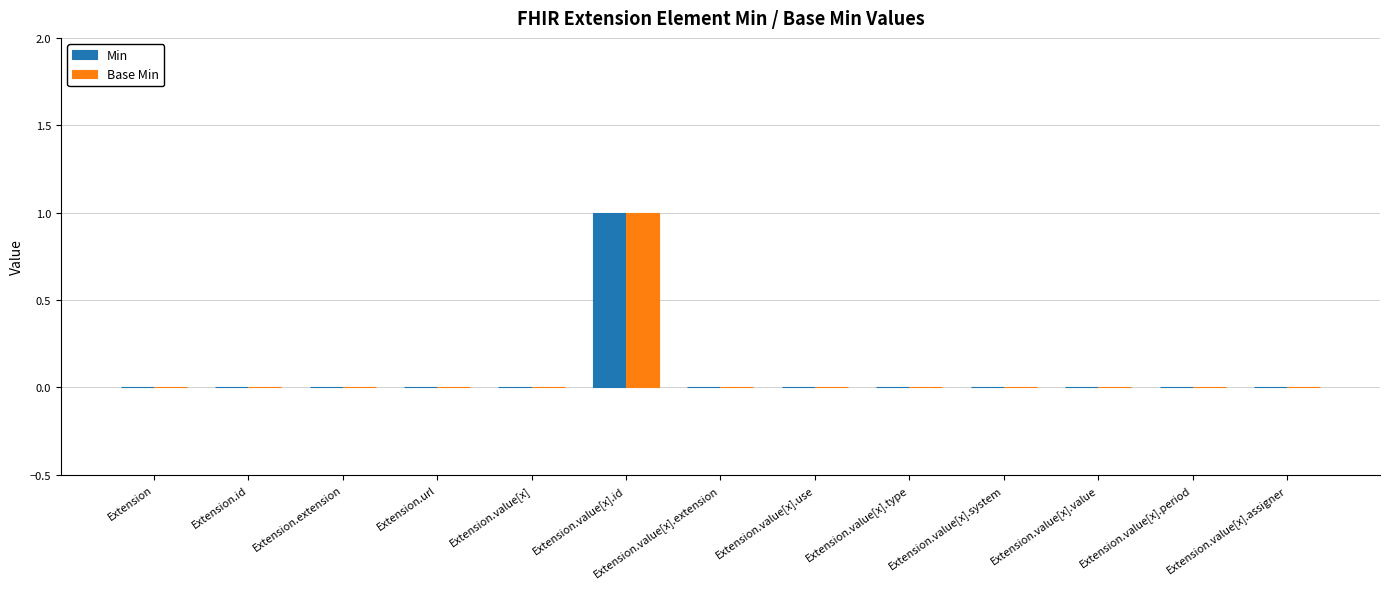

The value of Base Min at Extension.extension is 0. True or false?

True